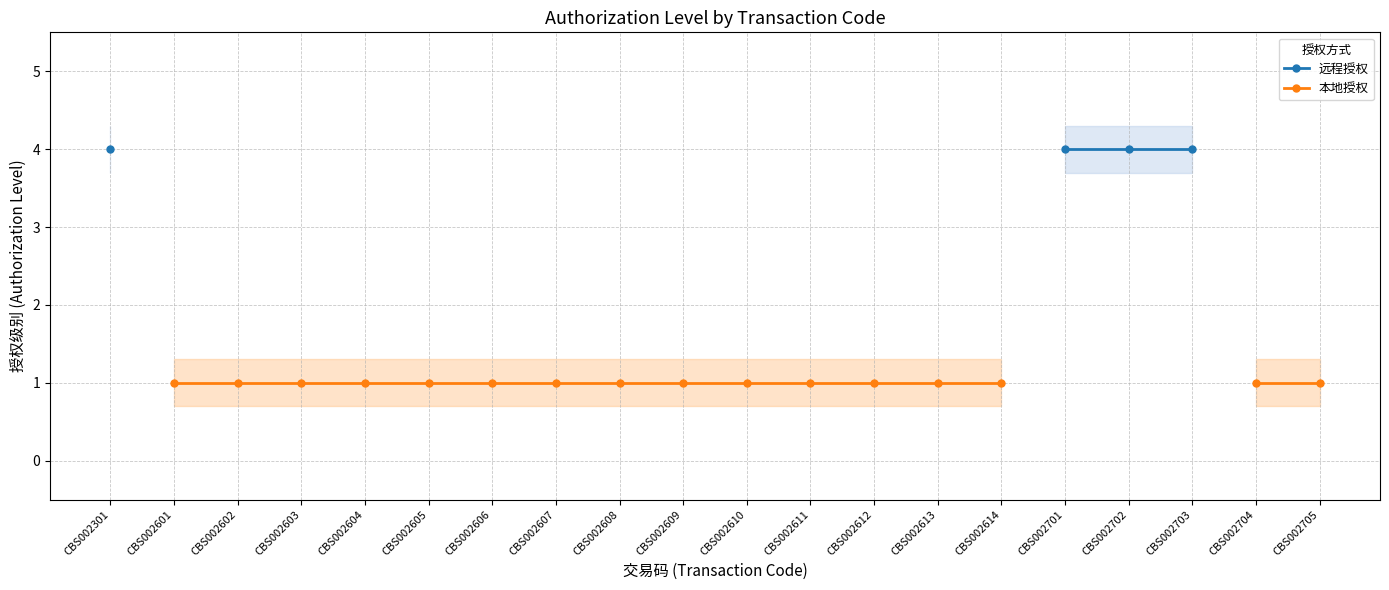

What is the minimum value shown in the chart?

1.0